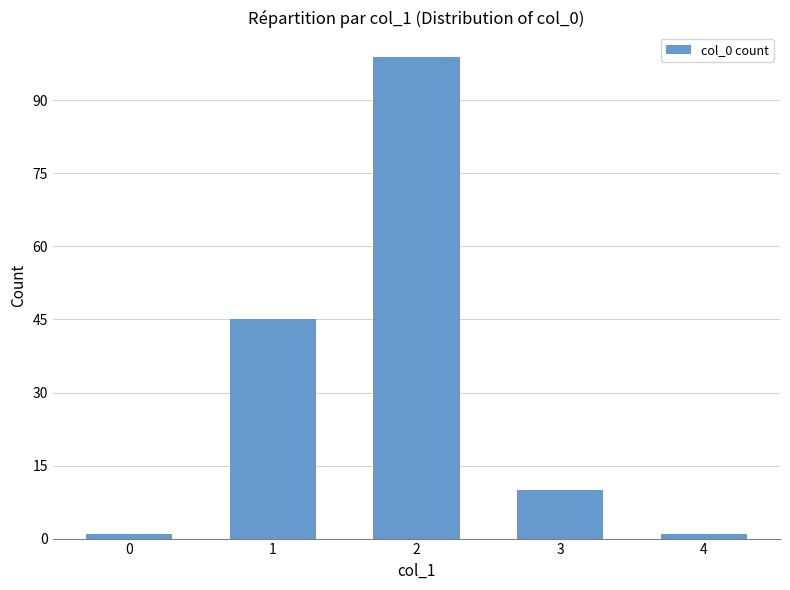

What is the difference between the maximum and minimum values?

98